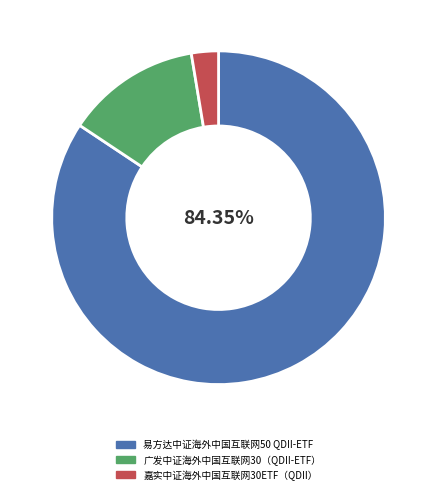

How many slices are in this pie chart?

3